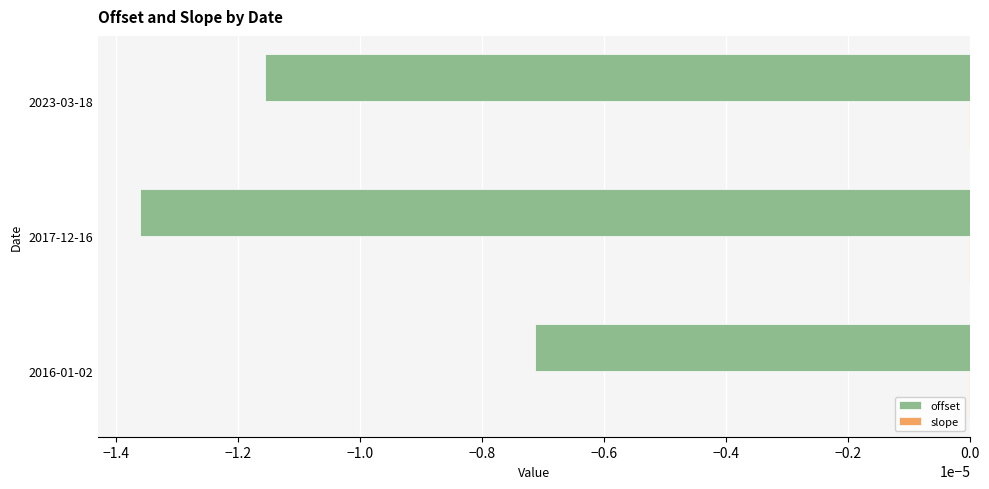

Which series changed the most between 2016-01-02 and 2023-03-18?

offset